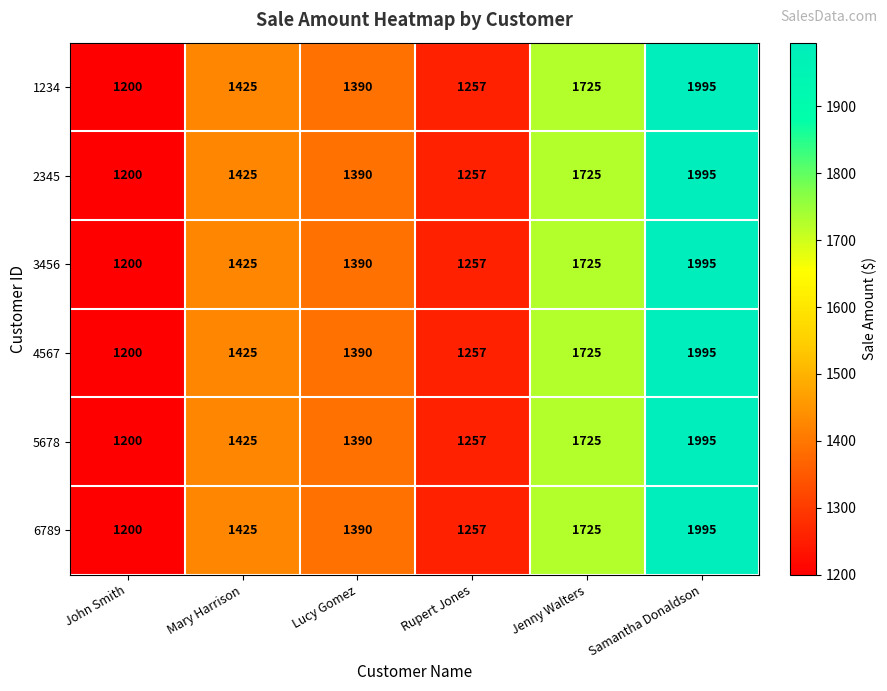

What value does the 3456 series have at Lucy Gomez, to the nearest 10?

1390